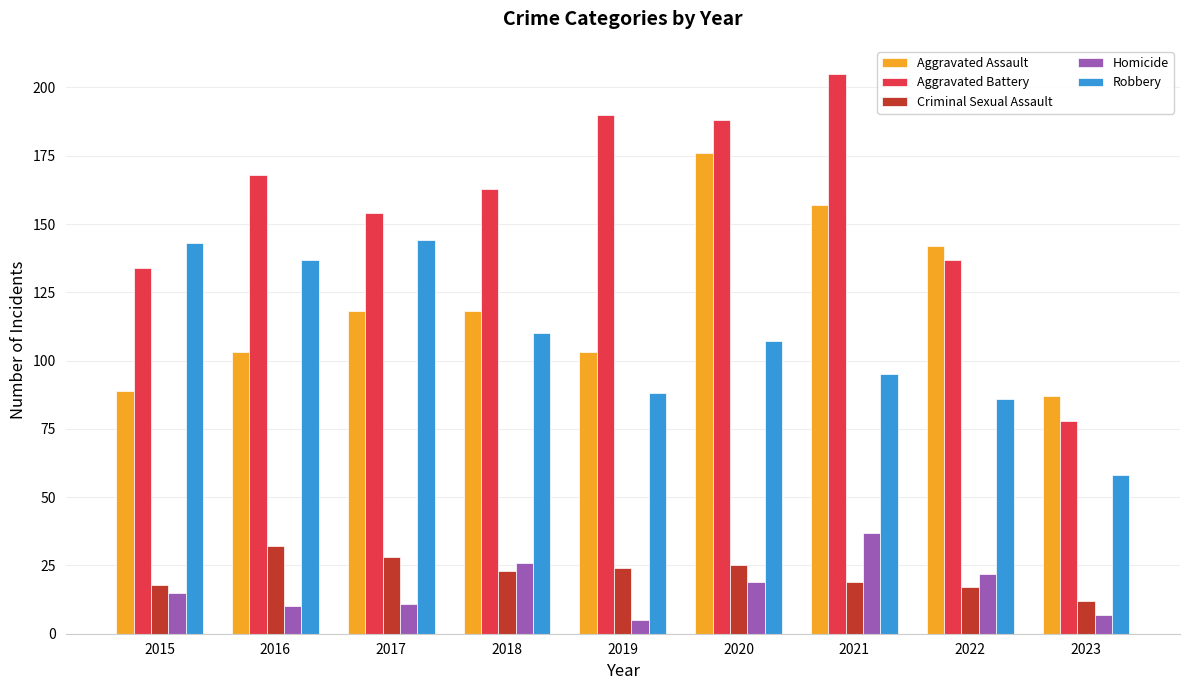

What is the greatest value displayed?

205